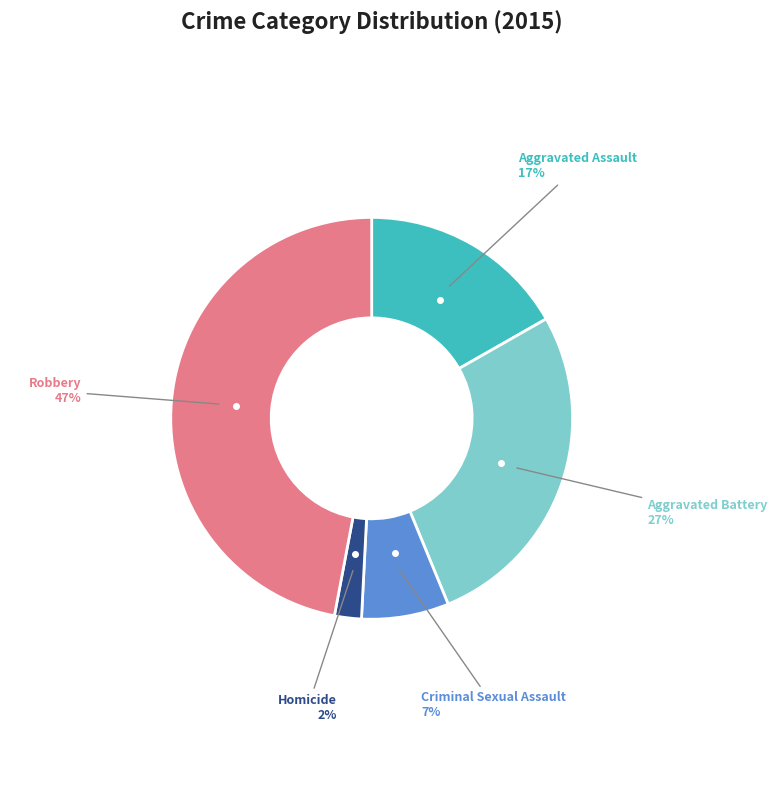

To the nearest percent, what is the average slice percentage?

20%